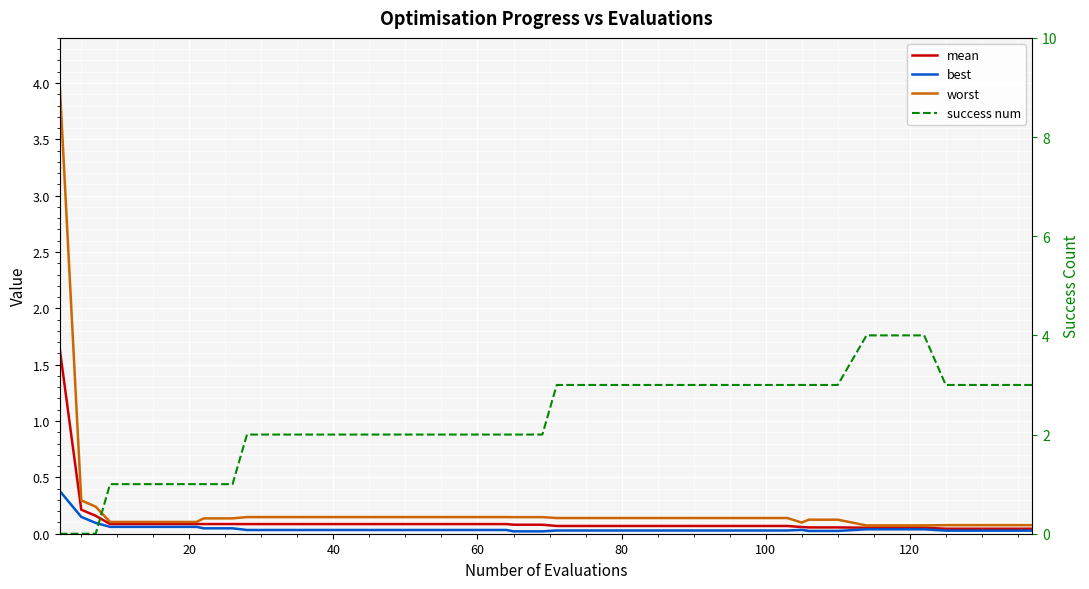

Is the value of best at 13 greater than the value of success num at 32?

No